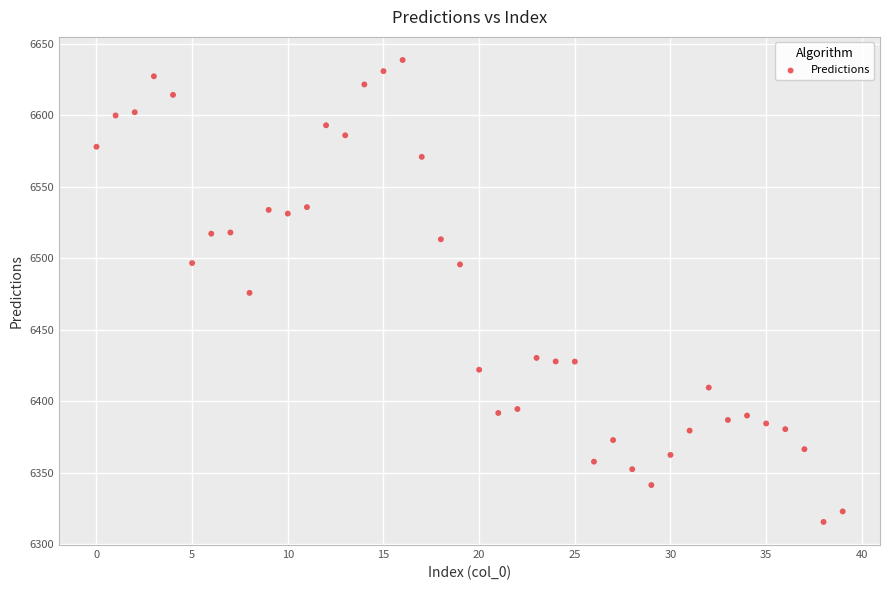

What is the range of Y values (max minus min)?

323.2